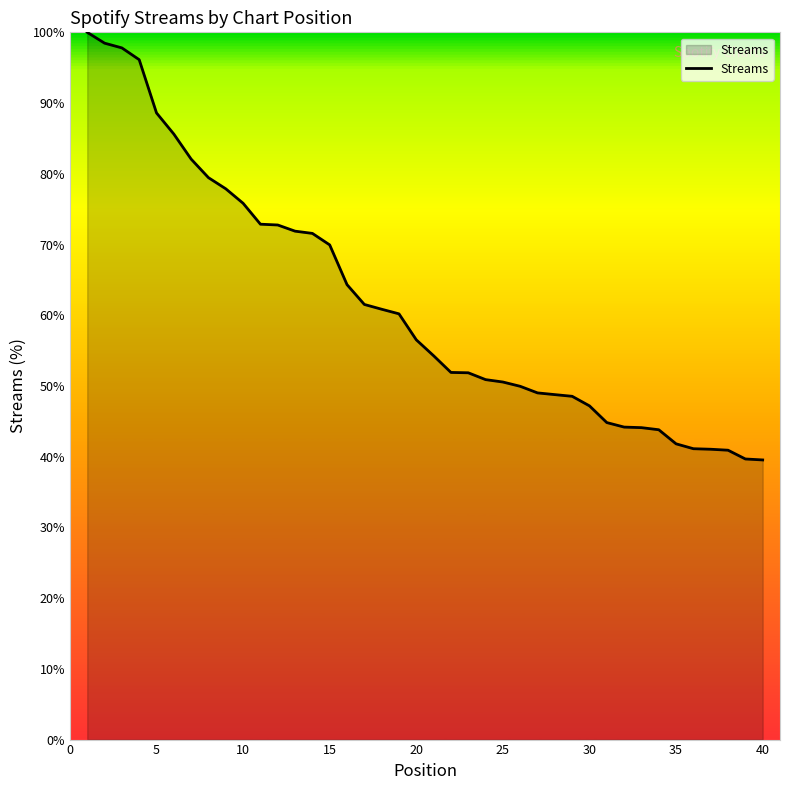

What is the maximum value shown in the chart?

100.0